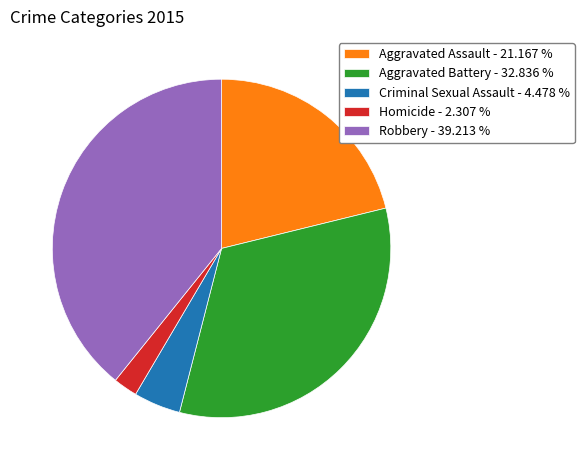

Does Aggravated Battery account for over 50% of the chart?

No